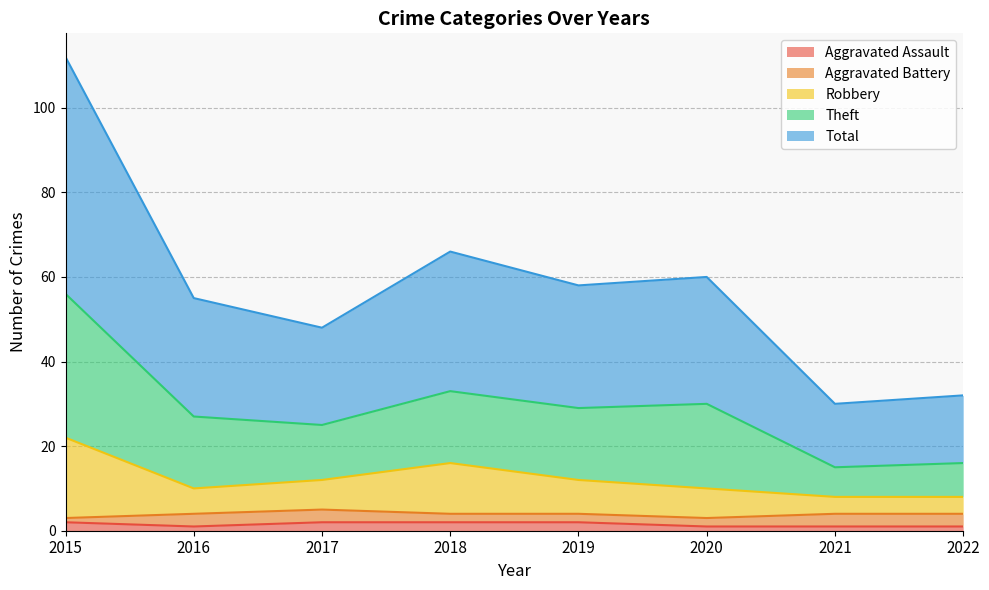

The Aggravated Assault series shows 2 at 2018. True or false?

True